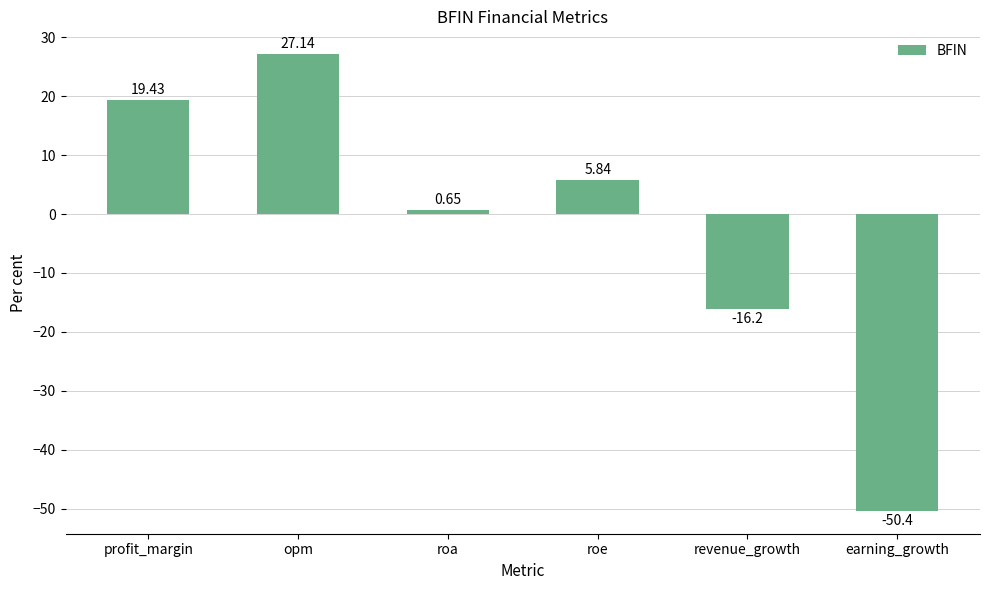

Which has a higher value, profit_margin or earning_growth?

profit_margin